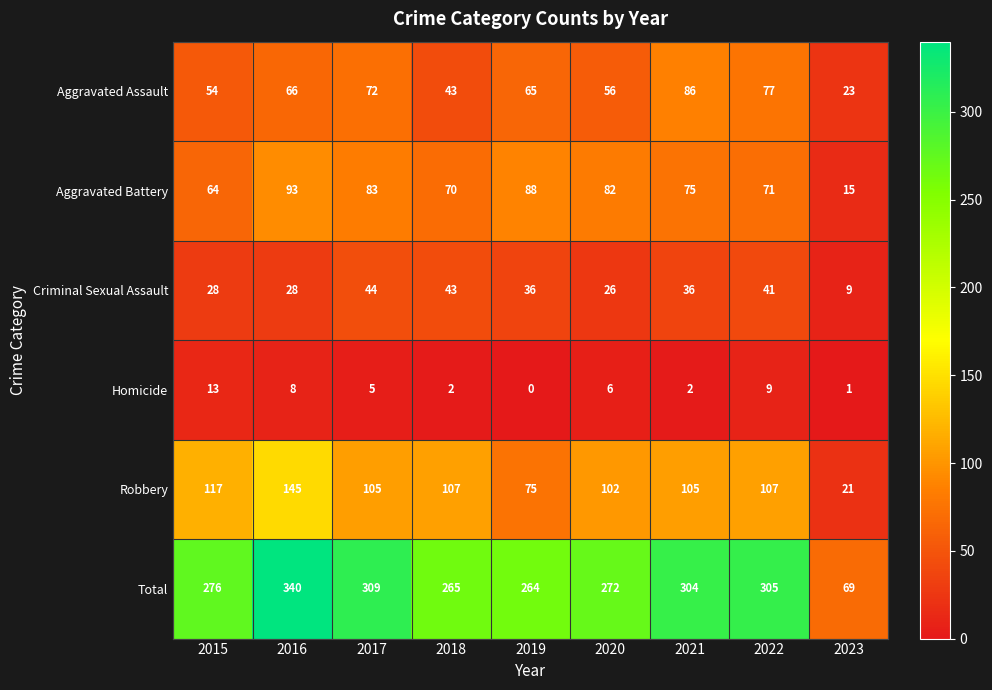

What is the spread (max minus min) of values at 2019?

264